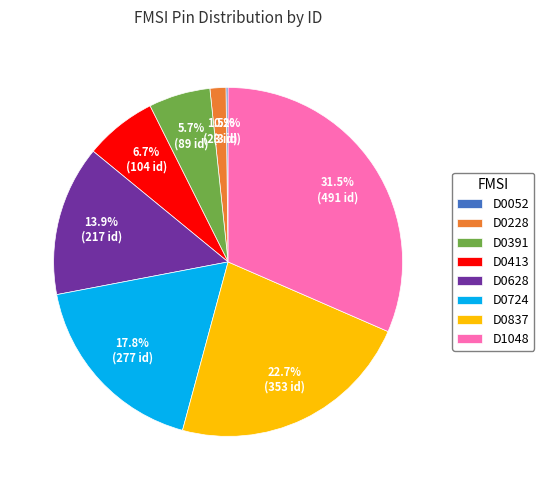

Is D1048 the majority of the pie?

No